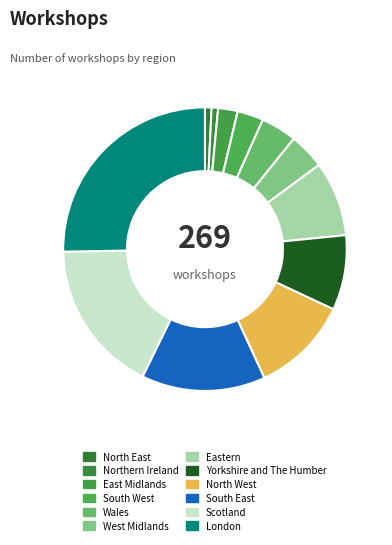

Does any single category account for the majority?

No